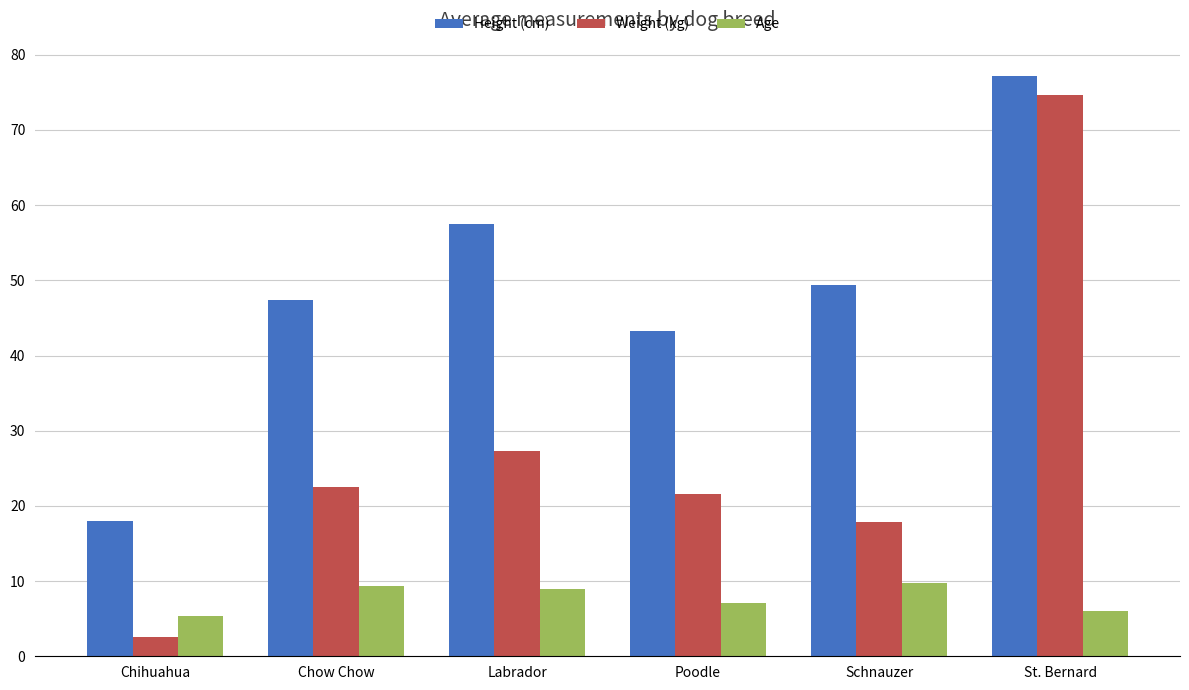

Are the bars grouped side by side (vs. stacked)?

Yes